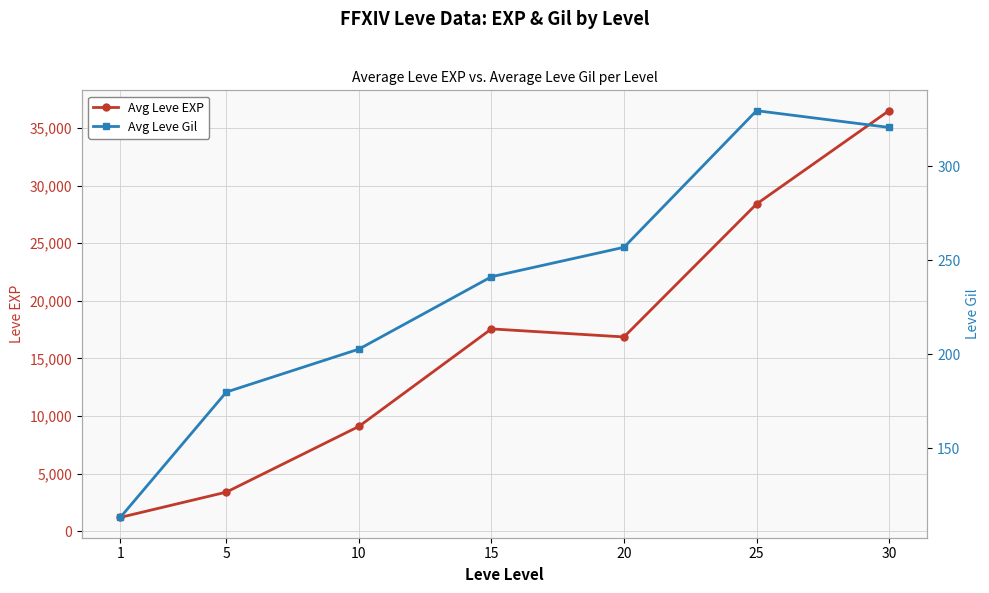

At how many categories does at least one series exceed 24531?

2